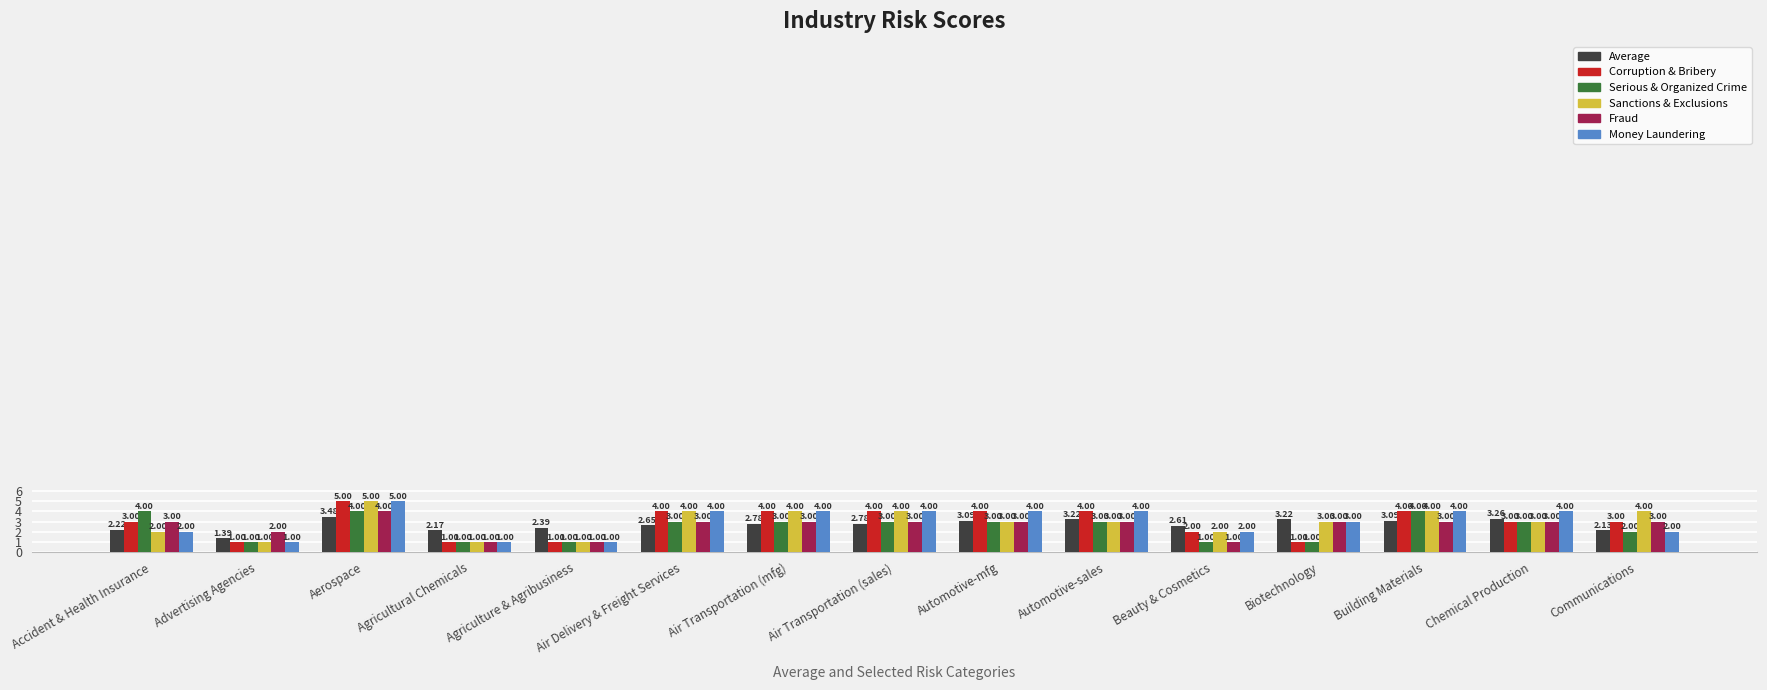

What is the difference between the second highest and minimum values in the Serious & Organized Crime series?

3.0